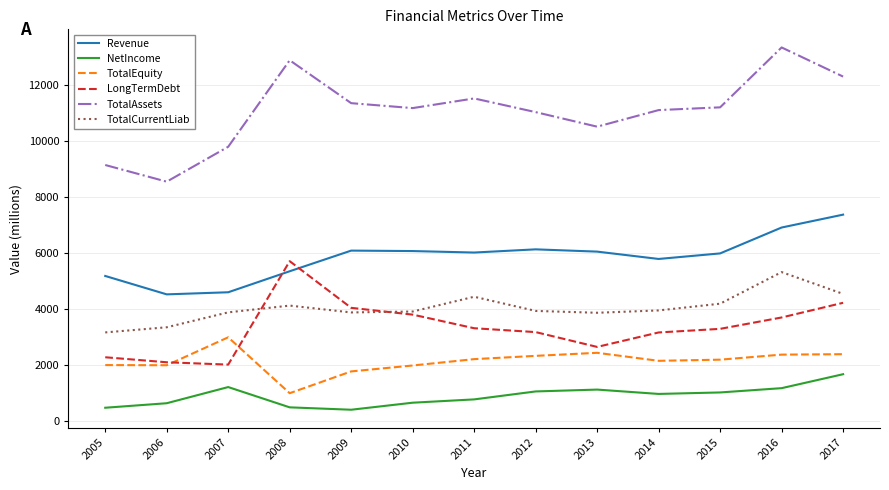

True or false: NetIncome and Revenue cross at least once.

False